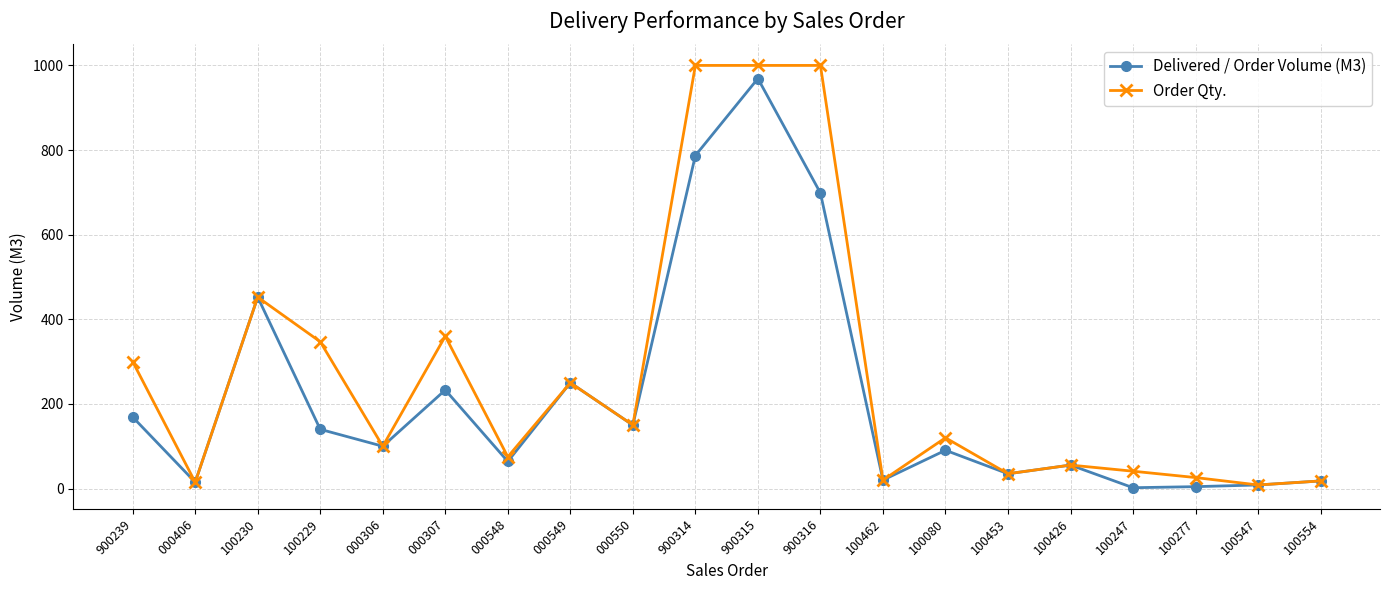

Is it true that Order Qty. equals 1000.0 at 900314?

True